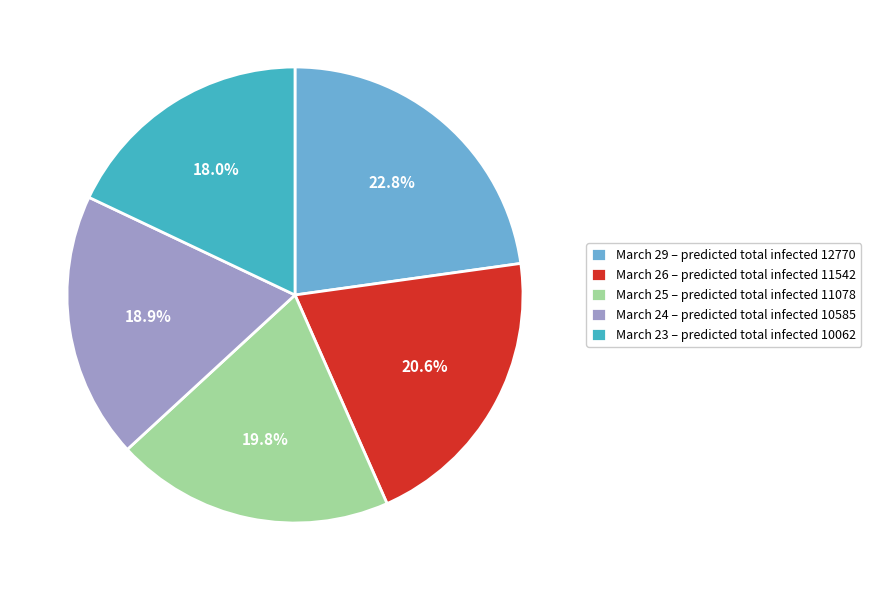

To the nearest percent, what is the average slice percentage?

20%